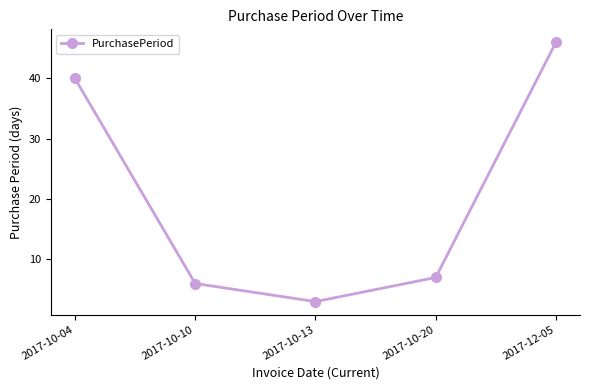

How many data points are less than 7?

2